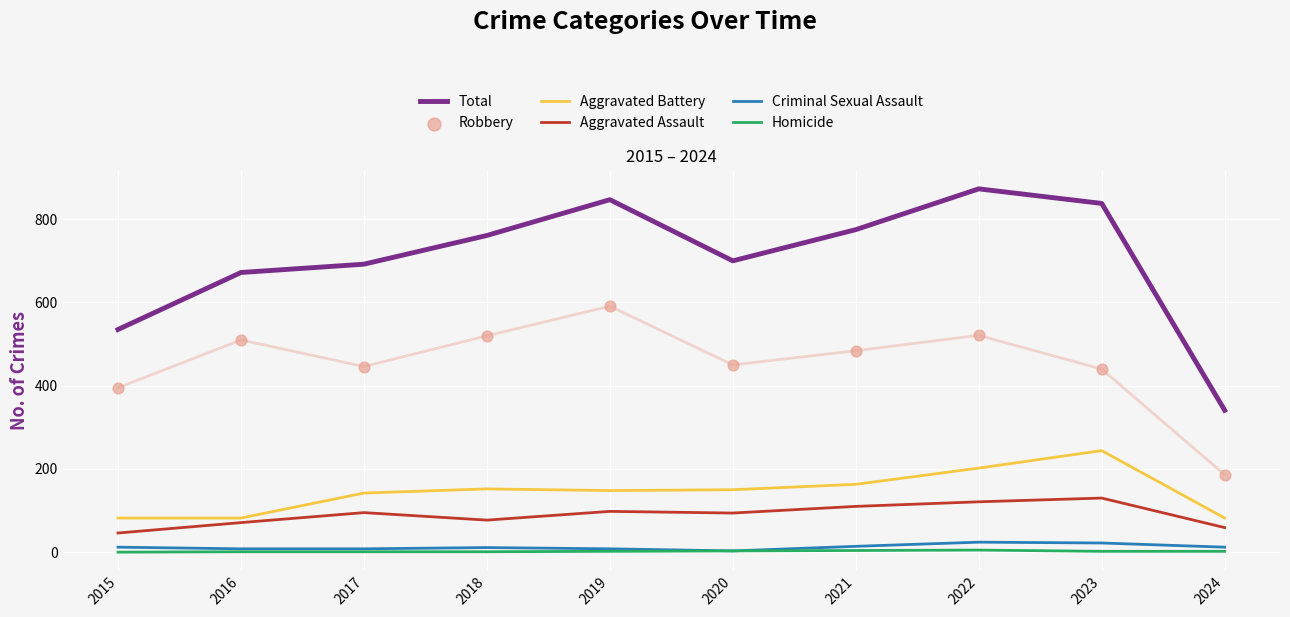

Is the value of Aggravated Assault at 2016 greater than the value of Homicide at 2023?

Yes